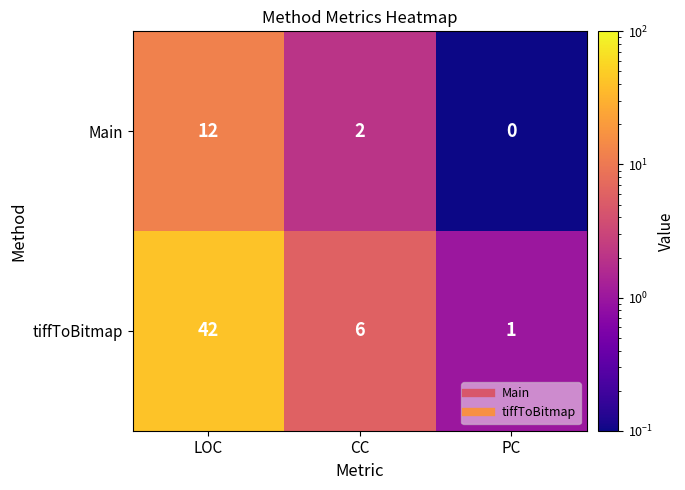

Count the tiffToBitmap values in the range 1 to 42.

3